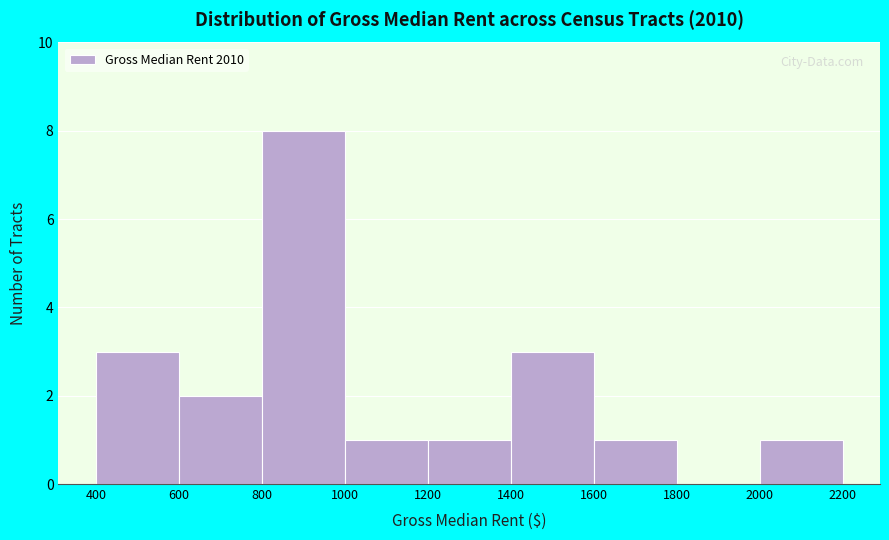

Reading left to right, list every bar in this chart as the range it spans on the x-axis followed by its height. The values are not printed on the chart, so give them approximately, as read against the axis.

400 to 600: 3
600 to 800: 2
800 to 1000: 8
1000 to 1200: 1
1200 to 1400: 1
1400 to 1600: 3
1600 to 1800: 1
1800 to 2000: 0
2000 to 2200: 1